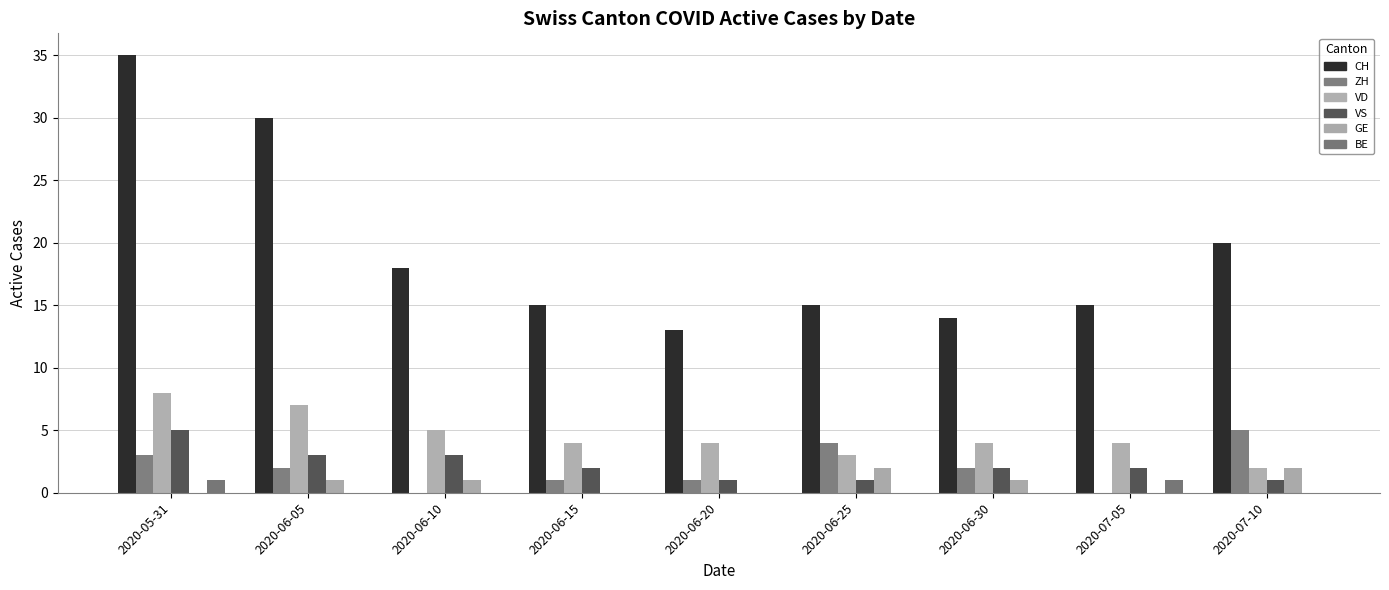

Which series has the largest total across all categories?

CH